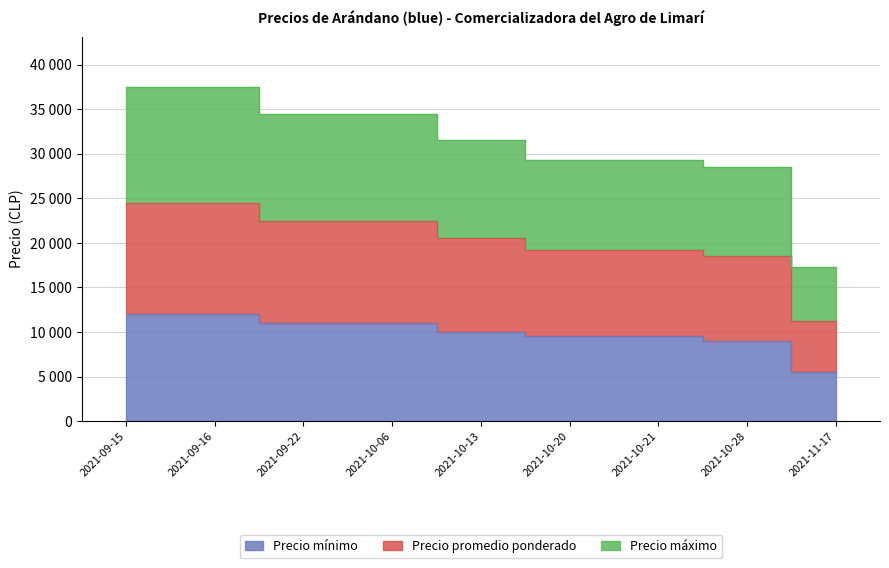

Is the value of Precio máximo at 2021-10-13 greater than the value of Precio promedio ponderado at 2021-11-17?

Yes